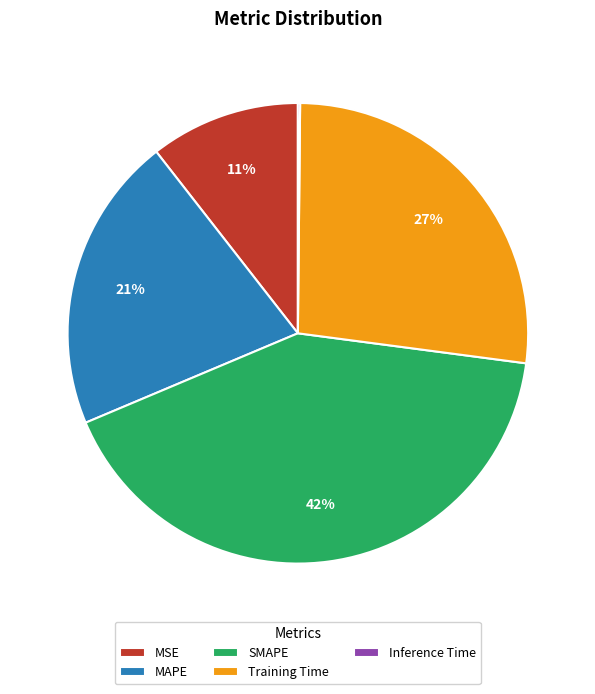

What is the largest slice in the pie chart?

SMAPE